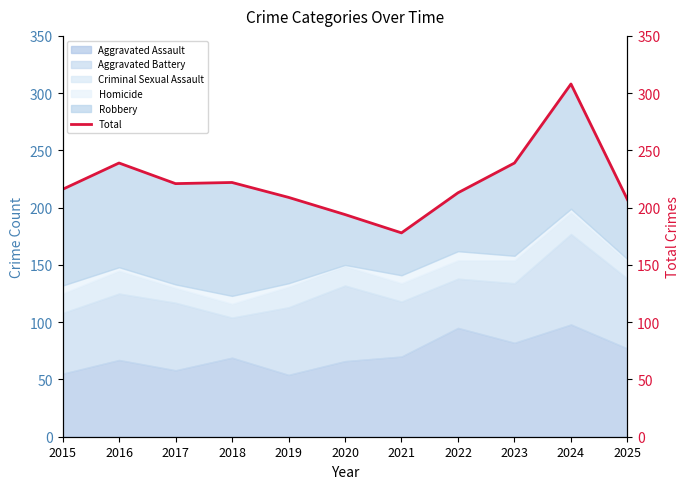

What is the greatest value displayed?

308